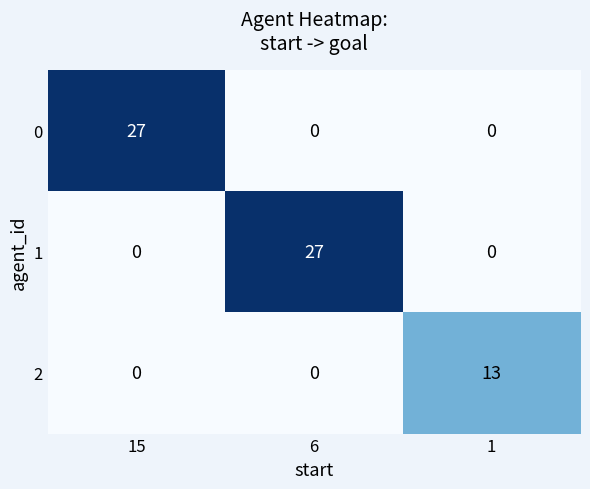

Reading left to right, transcribe all the data shown in this chart.

0: 15=27	6=0	1=0
1: 15=0	6=27	1=0
2: 15=0	6=0	1=13